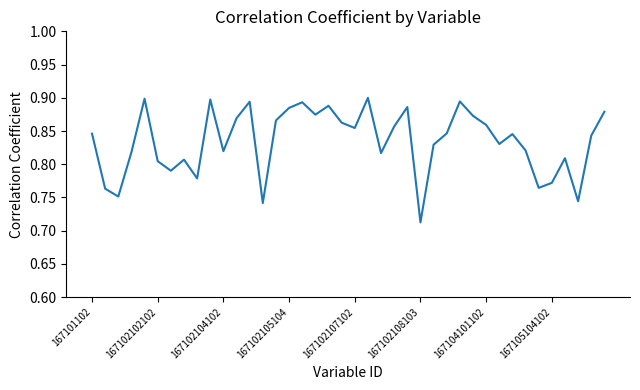

How many interior local valleys (lower than both neighbors) does the data have?

12